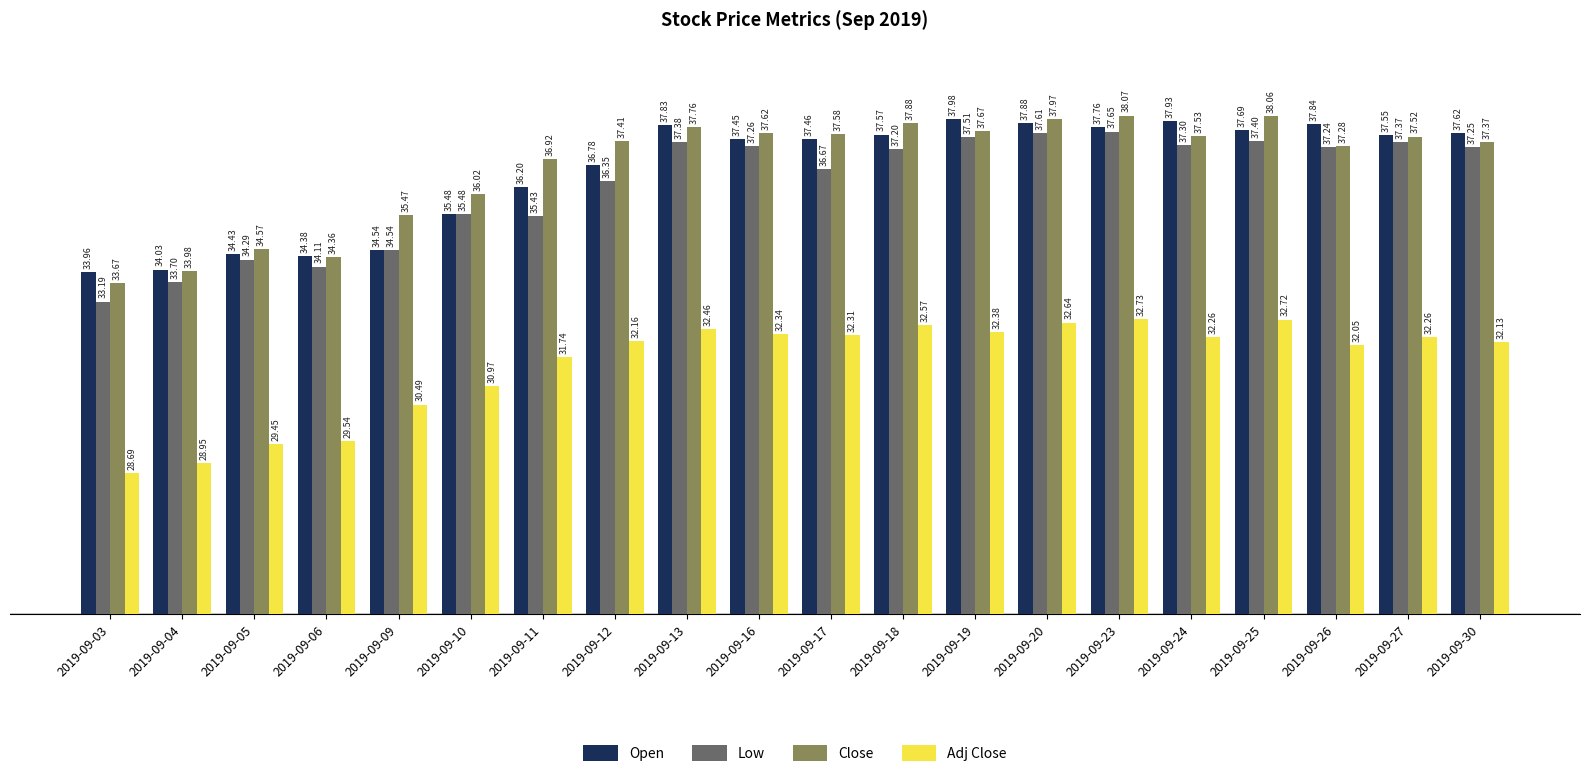

Which series has the largest total across all categories?

Close